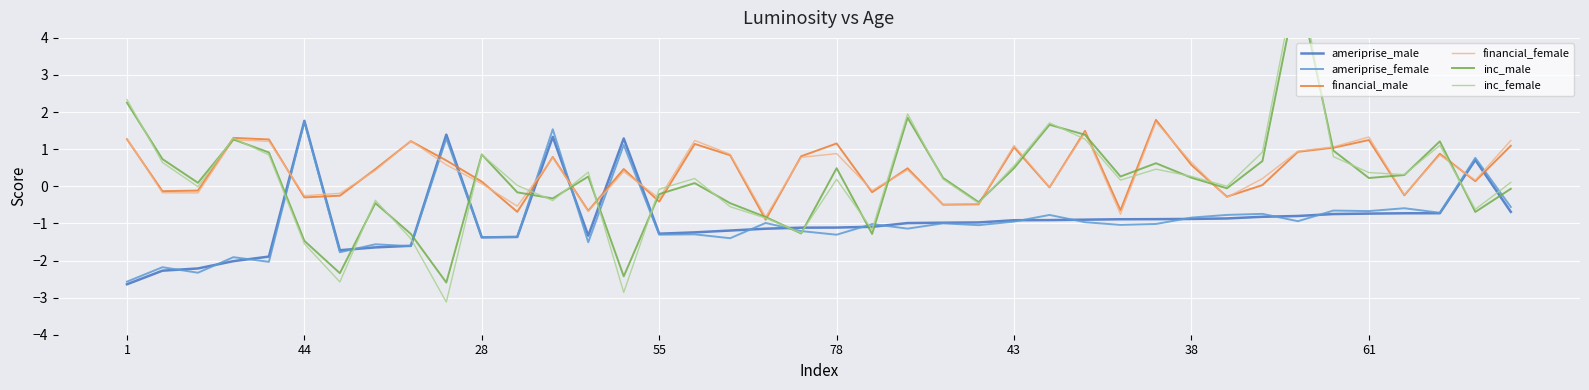

How many data points in financial_male are above 0?

25